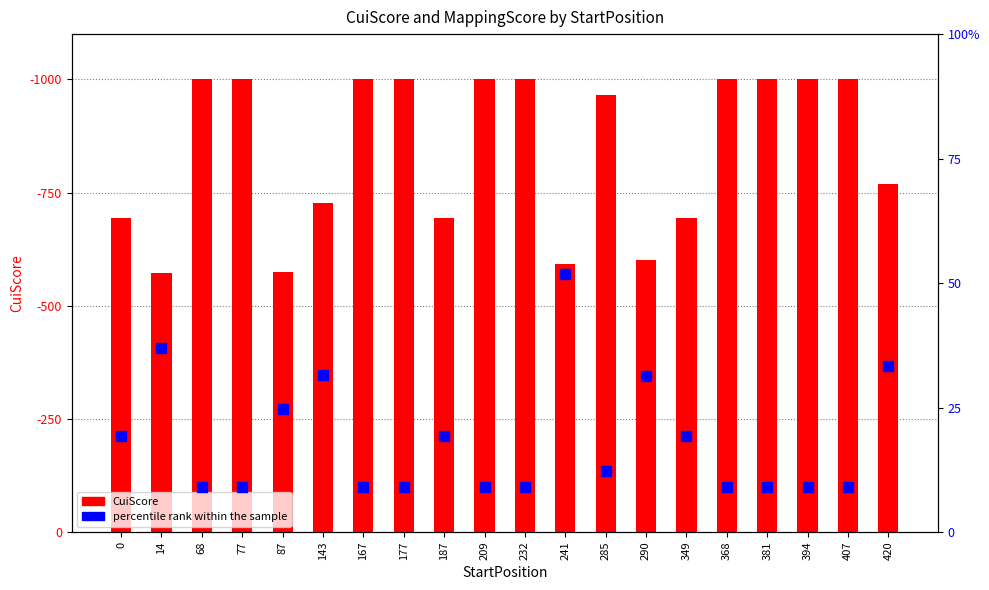

List the series in order of their peak value, highest first.

CuiScore, percentile rank within the sample